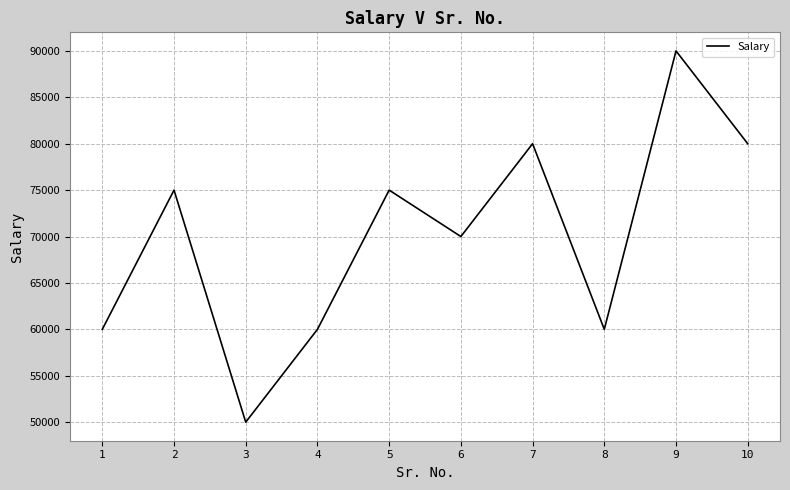

Is it true that the value at 4 is 60000?

True